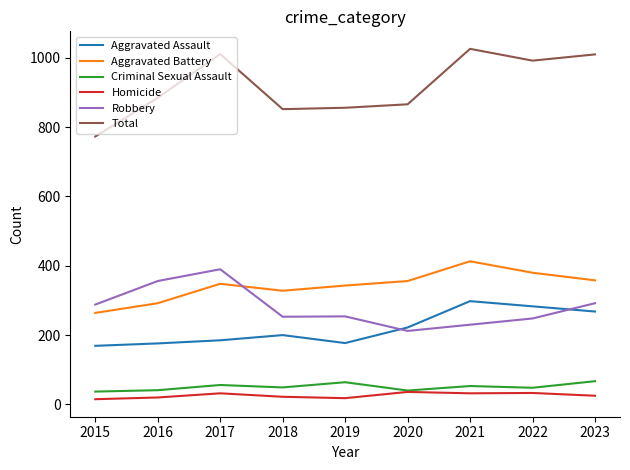

Is this an area chart (filled region under the line)?

No